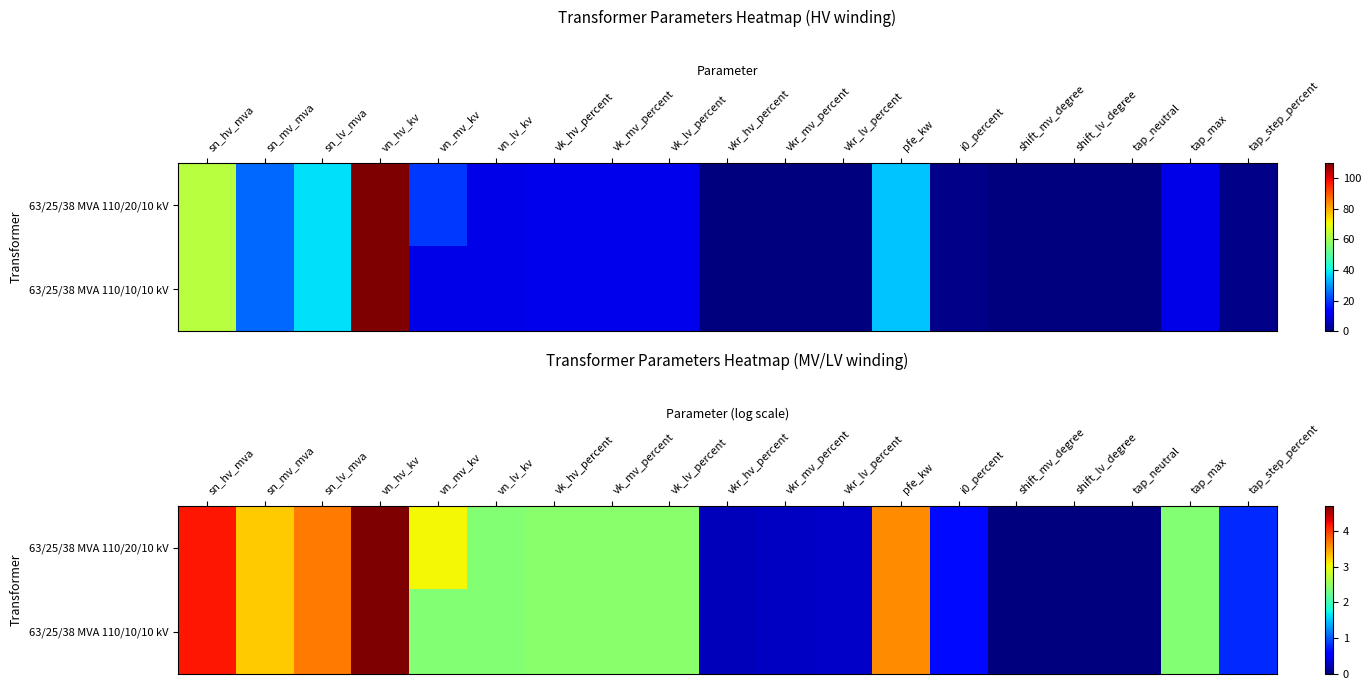

Which category has the lowest value in the 63/25/38 MVA 110/10/10 kV series?

shift_mv_degree